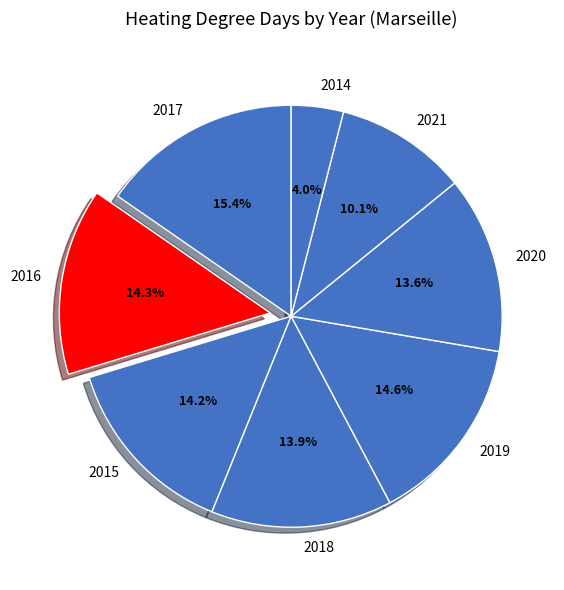

Does any single category account for the majority?

No